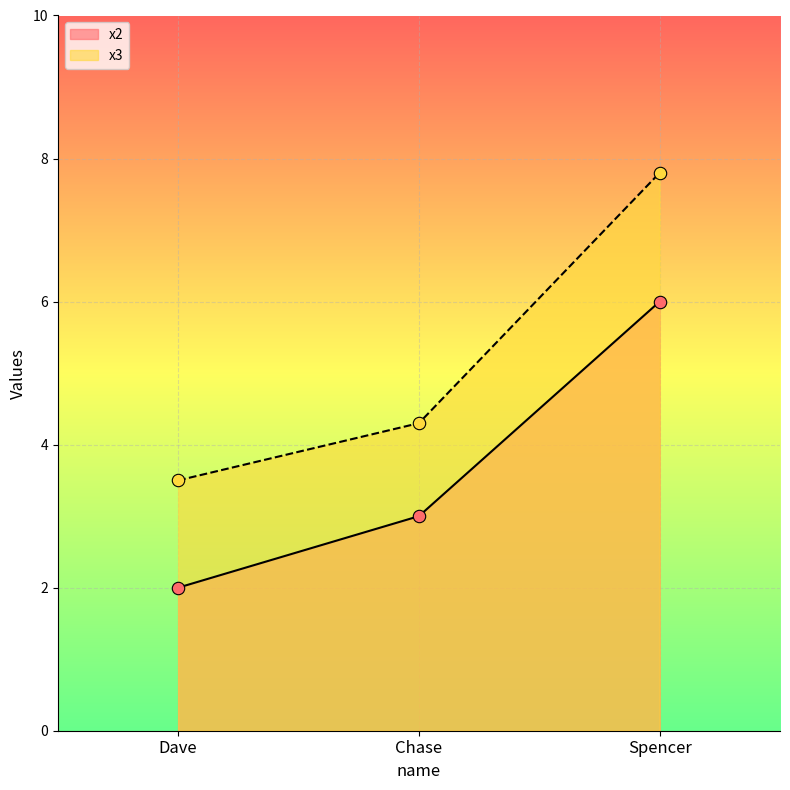

Which series has the widest spread of Y values?

x3